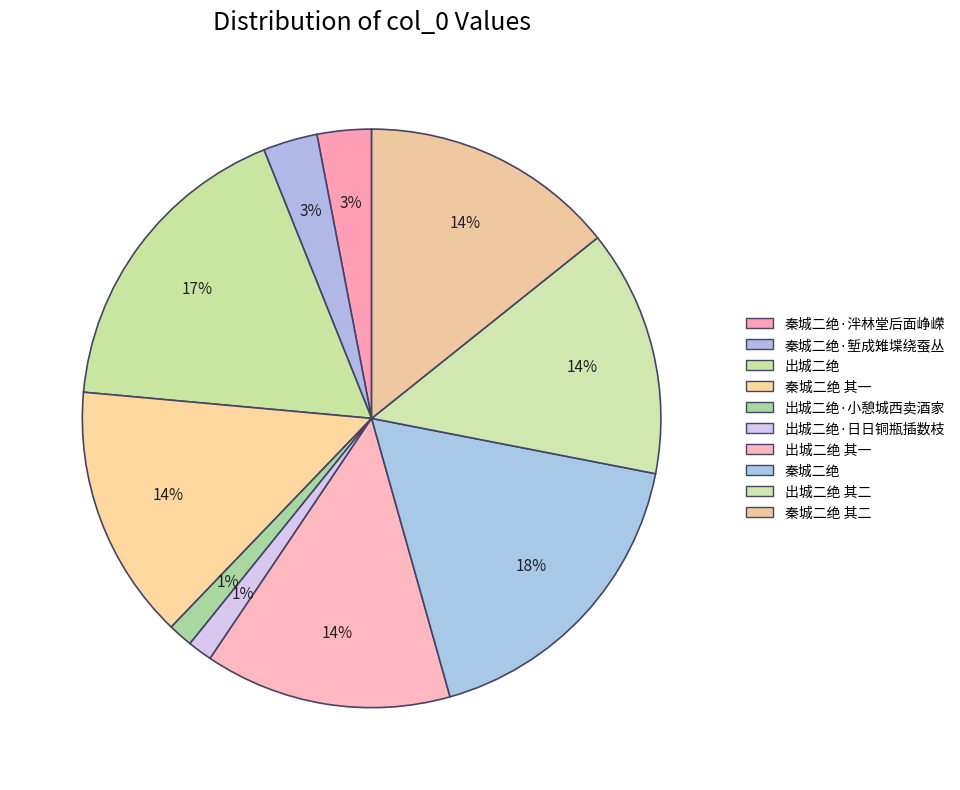

Does 出城二绝 其一 represent more than half of the total?

No